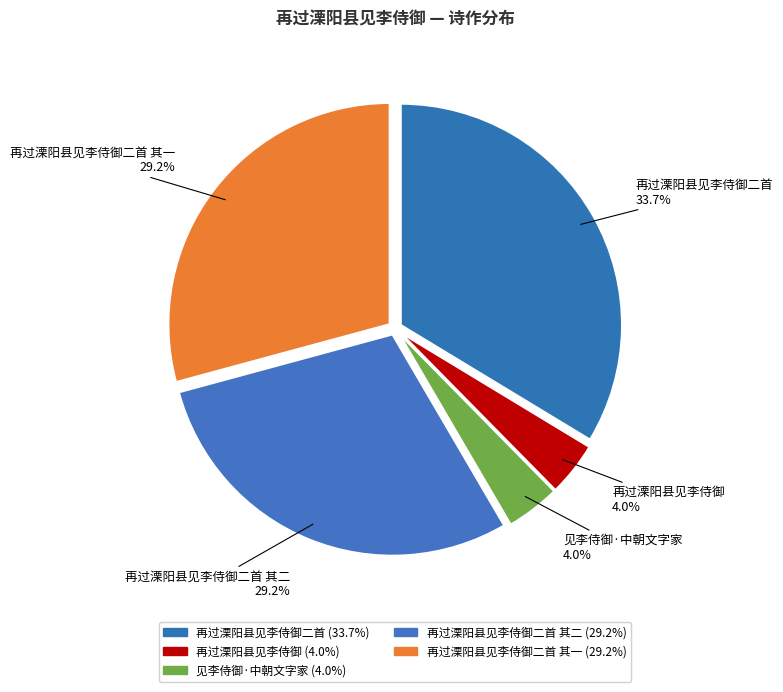

The 再过溧阳县见李侍御二首 其一 slice represents 20% of the pie. True or false?

False